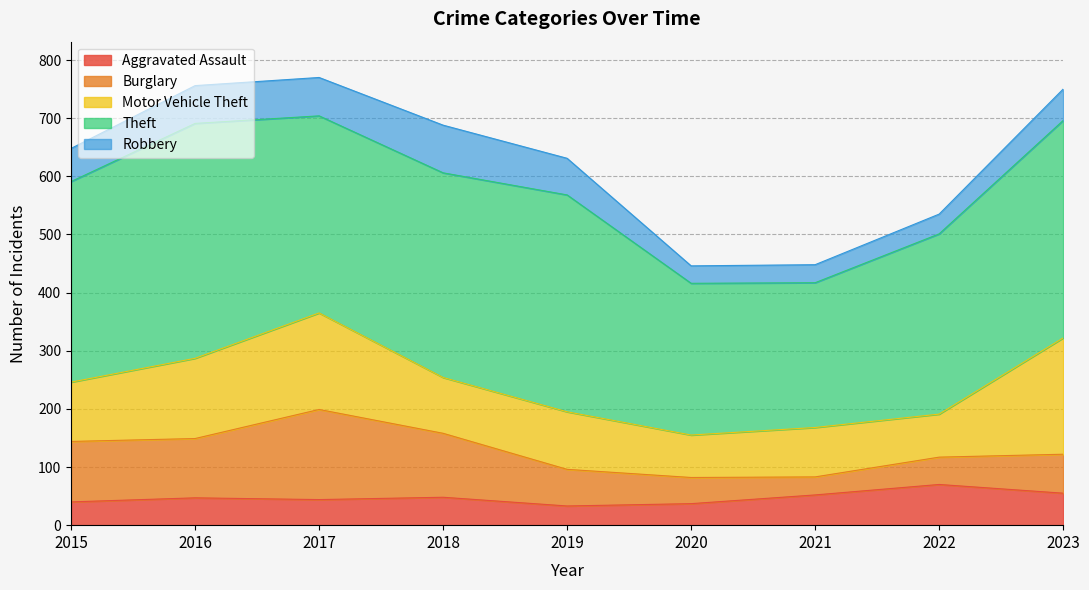

List the series in order of their peak value, lowest first.

Aggravated Assault, Robbery, Burglary, Motor Vehicle Theft, Theft